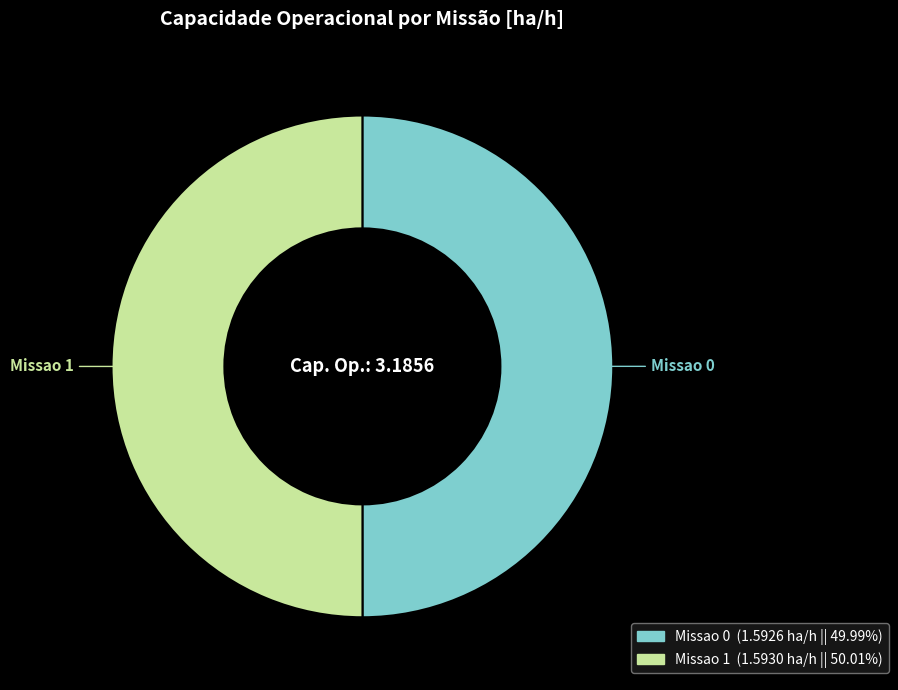

Count the number of slices in the pie.

2